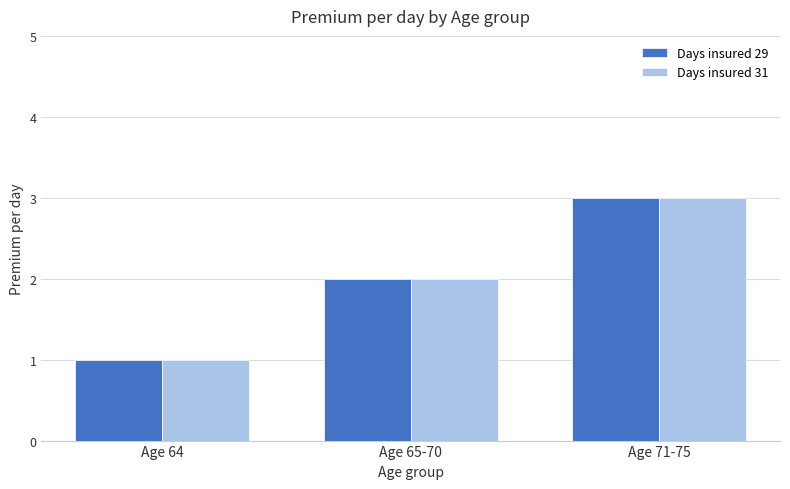

What is the value of the Days insured 31 bar at the 2nd from the left?

2